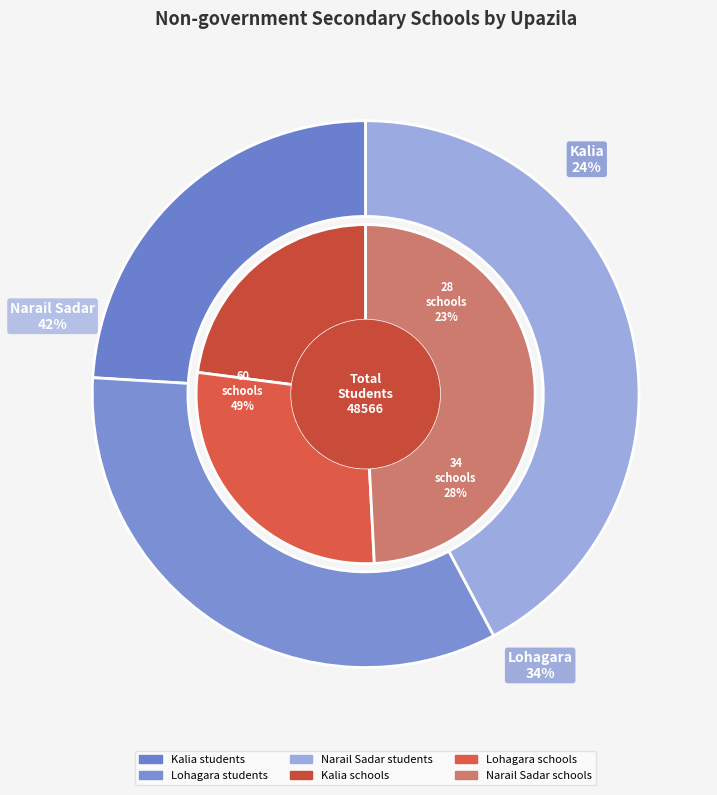

How many segments does this pie chart have?

3